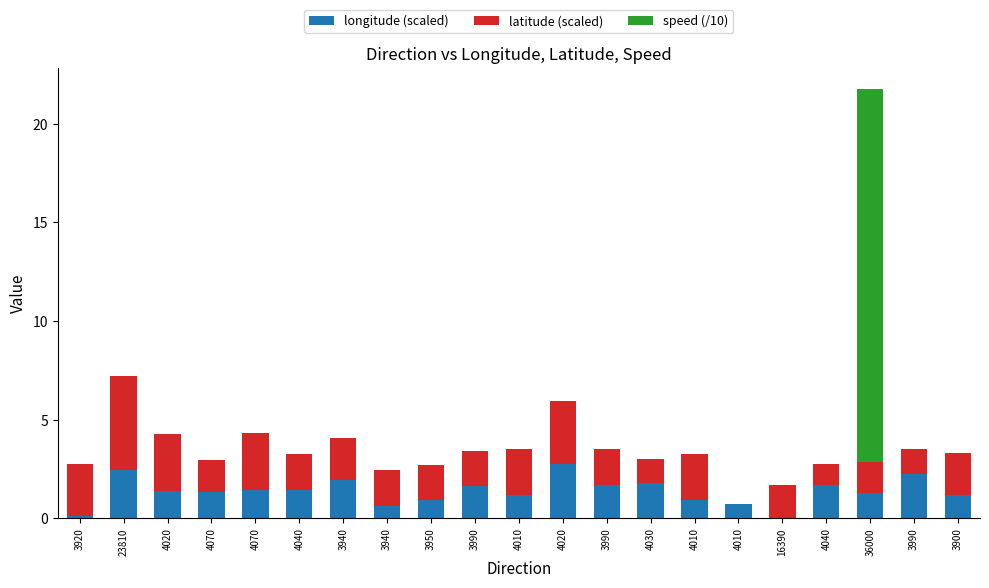

What is the label of the 16th bar from the left?

4010